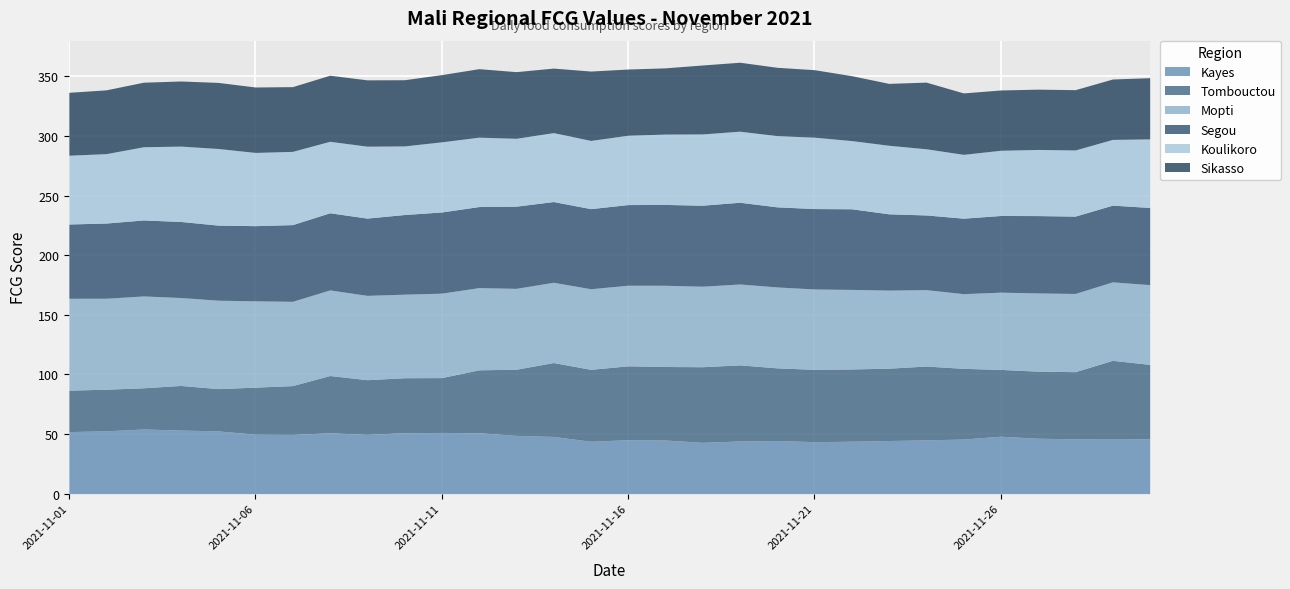

Rank the categories by Mopti value from highest to lowest.

2021-11-01, 2021-11-03, 2021-11-02, 2021-11-05, 2021-11-04, 2021-11-06, 2021-11-08, 2021-11-11, 2021-11-09, 2021-11-07, 2021-11-10, 2021-11-12, 2021-11-17, 2021-11-20, 2021-11-19, 2021-11-13, 2021-11-16, 2021-11-15, 2021-11-18, 2021-11-21, 2021-11-14, 2021-11-30, 2021-11-22, 2021-11-29, 2021-11-27, 2021-11-28, 2021-11-23, 2021-11-26, 2021-11-24, 2021-11-25